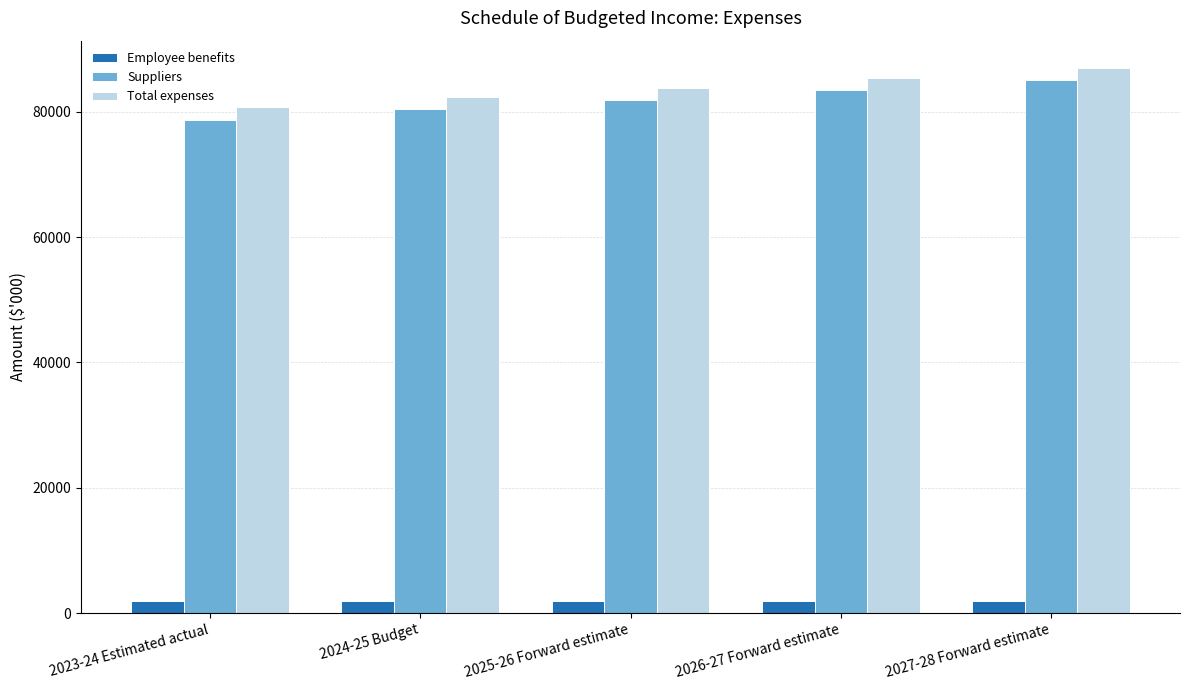

At how many categories does at least one series exceed 17693?

5